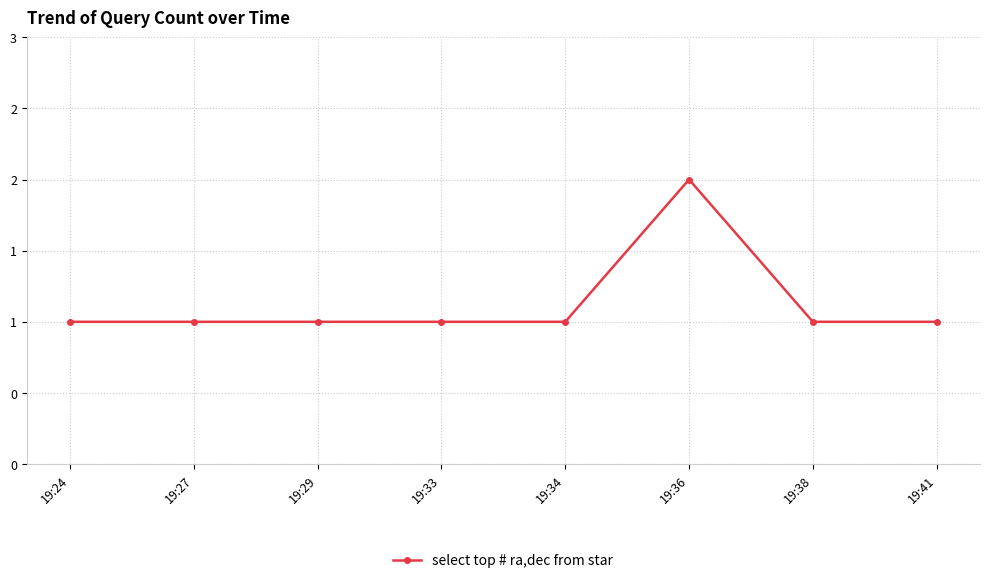

True or false: the data shows 1 at 19:33.

True